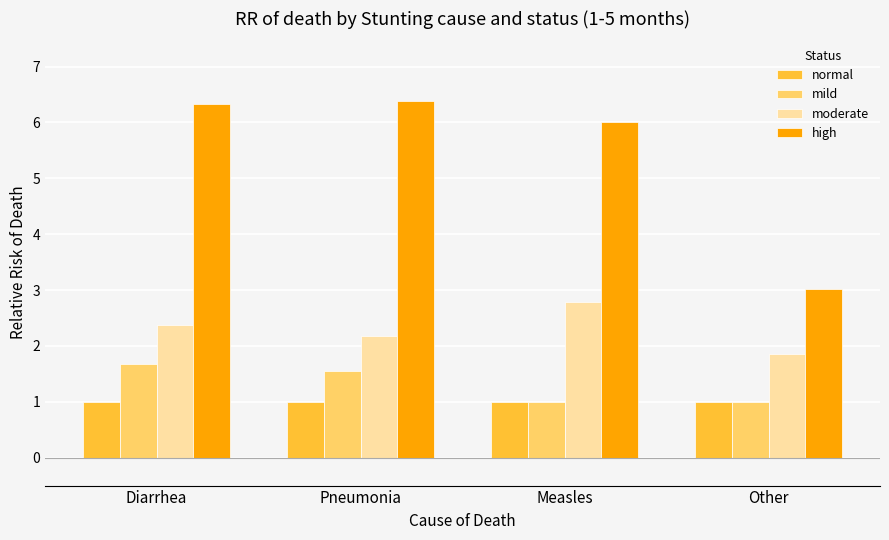

Reading right to left, transcribe all the data shown in this chart.

normal: Other=1.0	Measles=1.0	Pneumonia=1.0	Diarrhea=1.0
mild: Other=1.0	Measles=1.0	Pneumonia=1.6	Diarrhea=1.7
moderate: Other=1.9	Measles=2.8	Pneumonia=2.2	Diarrhea=2.4
high: Other=3.0	Measles=6.0	Pneumonia=6.4	Diarrhea=6.3